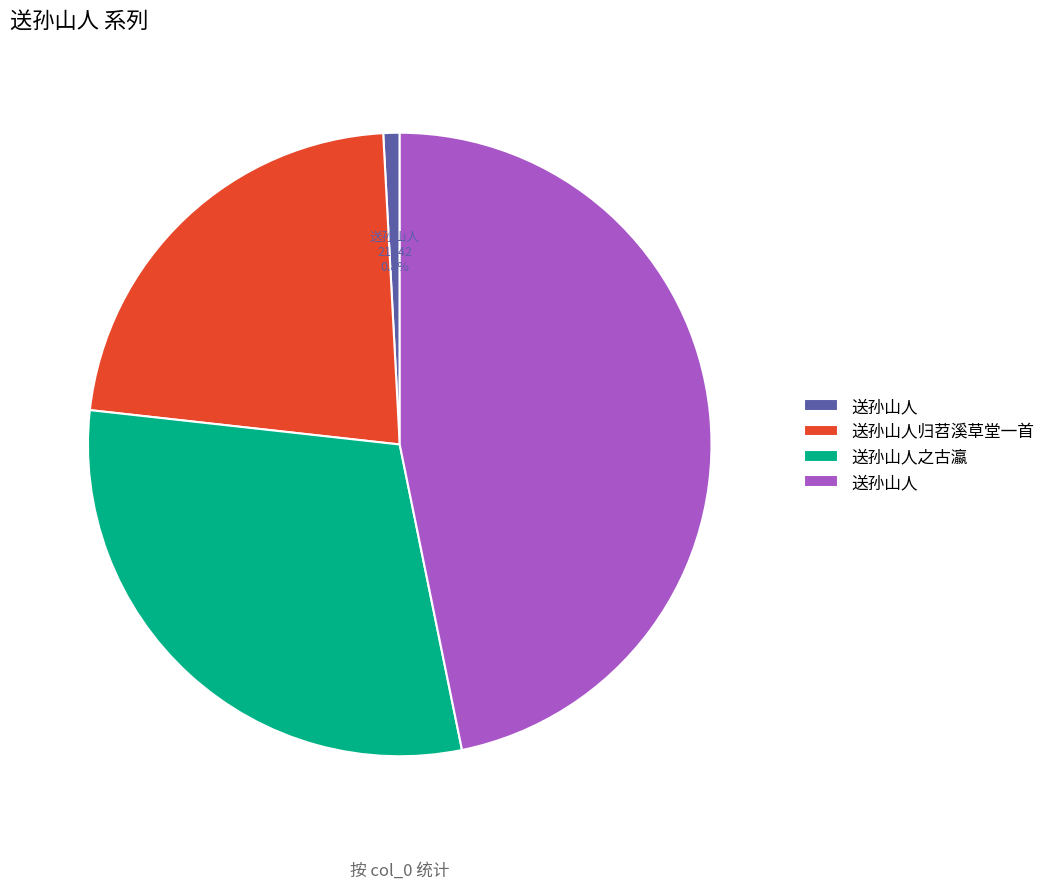

Is there a majority slice in this chart?

No